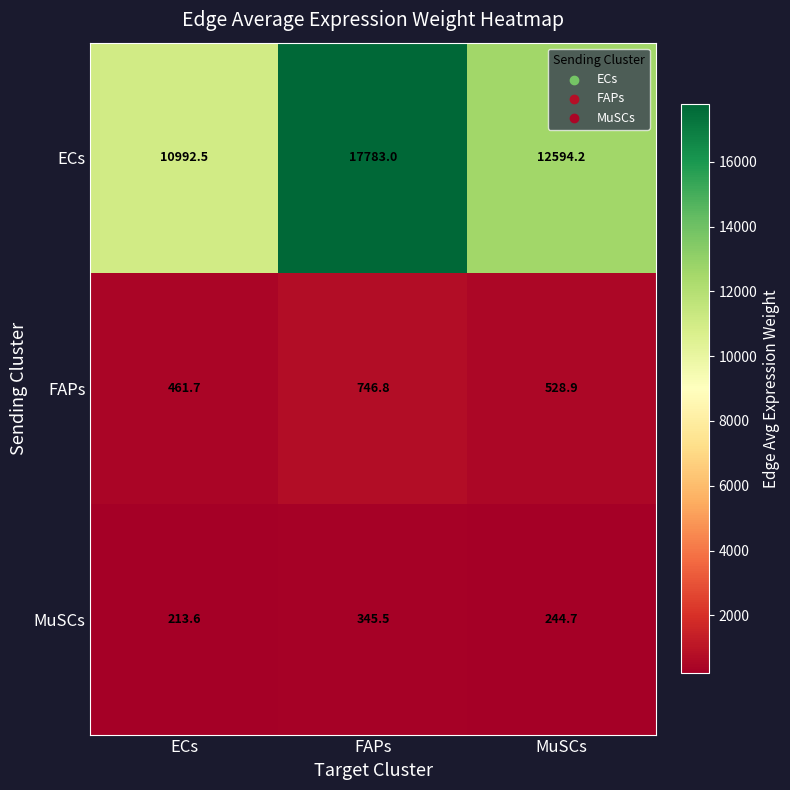

What is the minimum value shown in the chart?

213.6